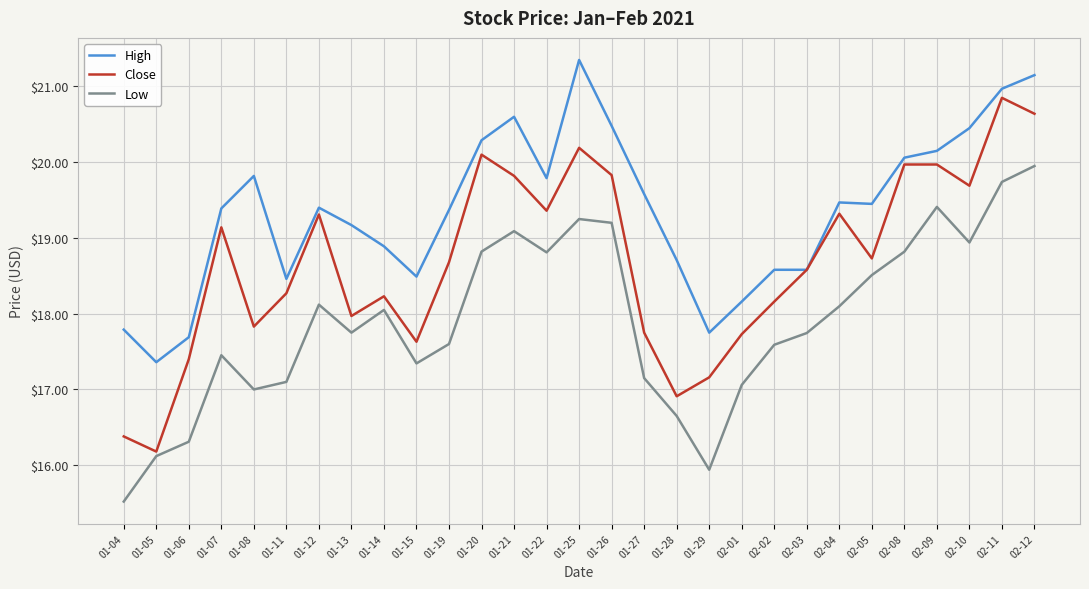

Count the number of categories in the chart.

29